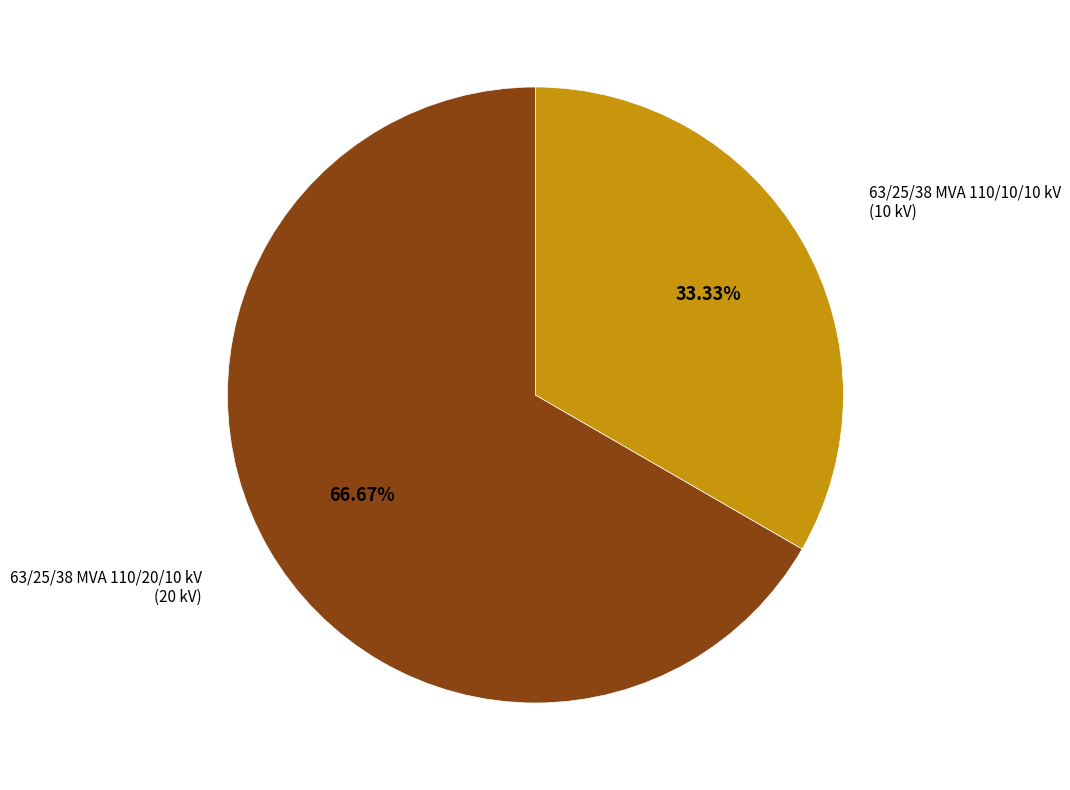

Approximately how many times larger is the value at 63/25/38 MVA 110/20/10 kV compared to 63/25/38 MVA 110/10/10 kV?

2.0